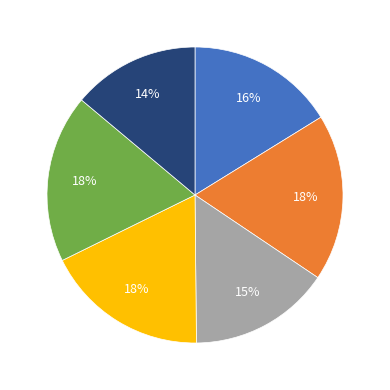

To the nearest percent, what is the difference between the largest and smallest slice percentages?

4%